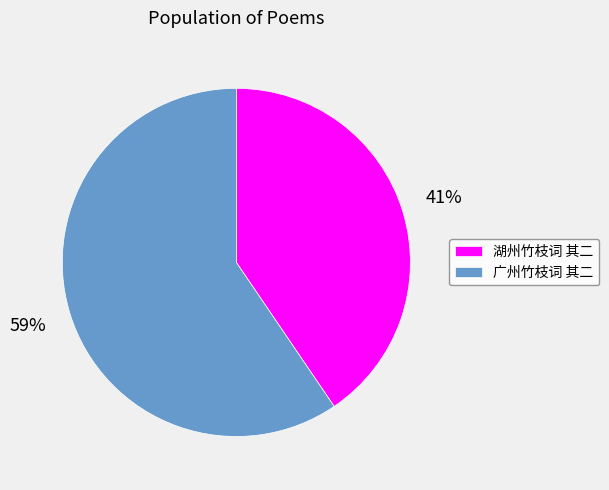

To the nearest percent, what is the average slice percentage?

50%